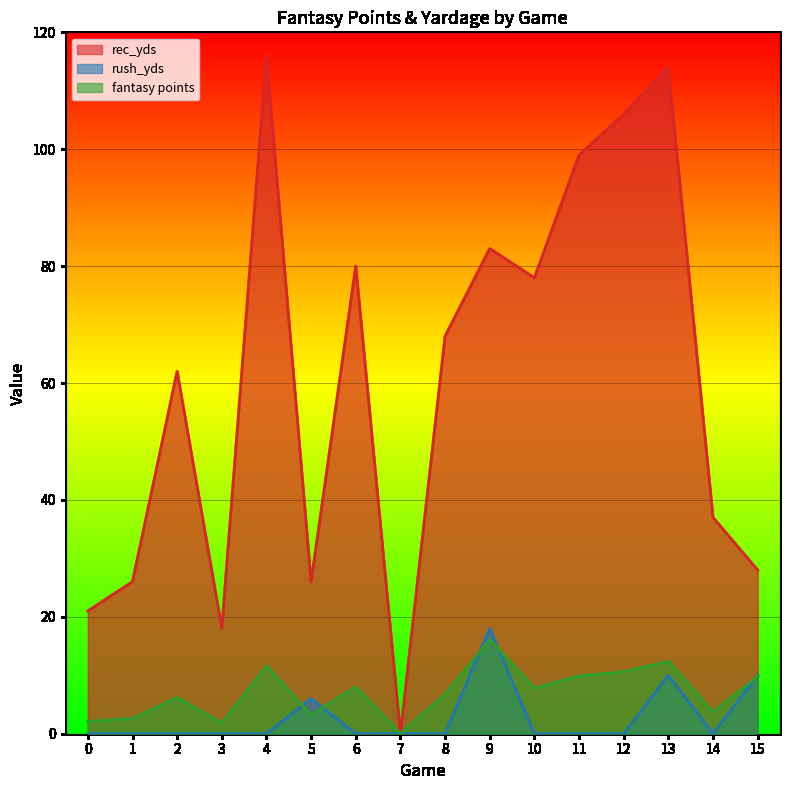

How many lines are shown in the chart?

3